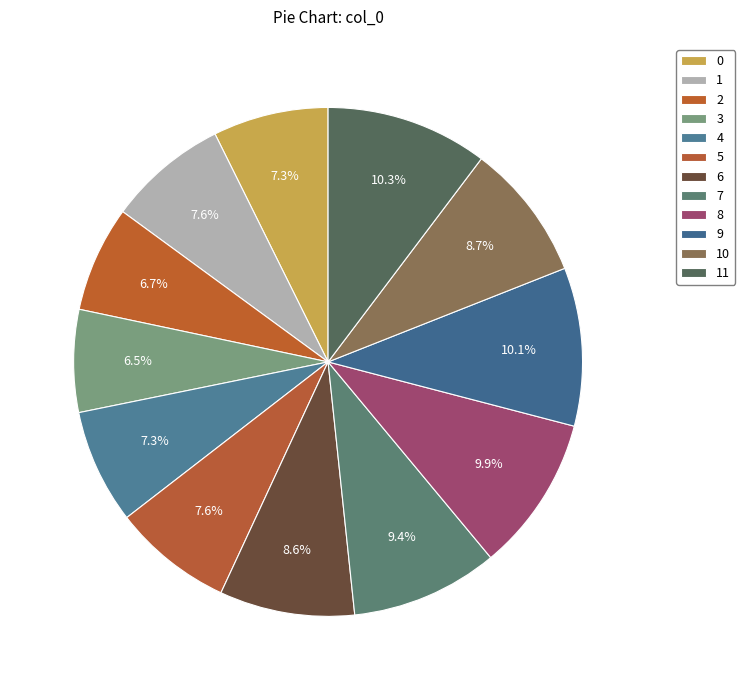

To the nearest percent, what is the combined percentage of 2 and 5?

14%